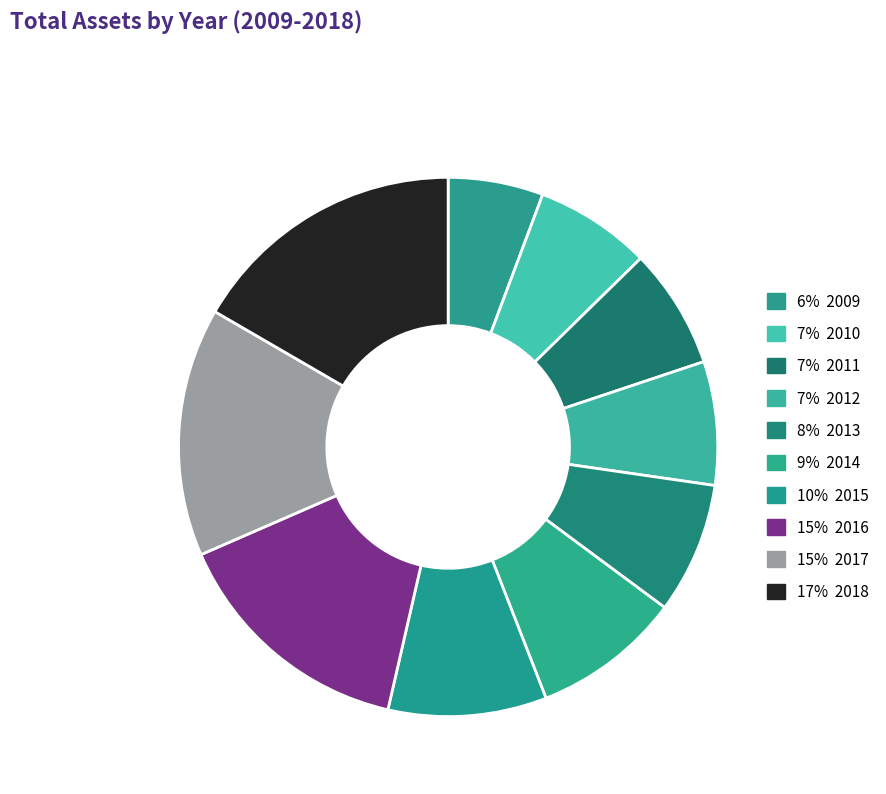

Count the number of slices in the pie.

10